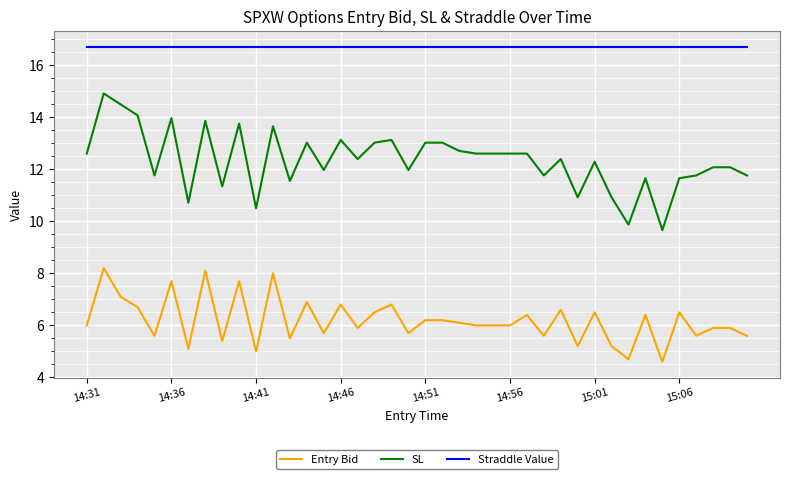

What is the maximum value shown in the chart?

16.7